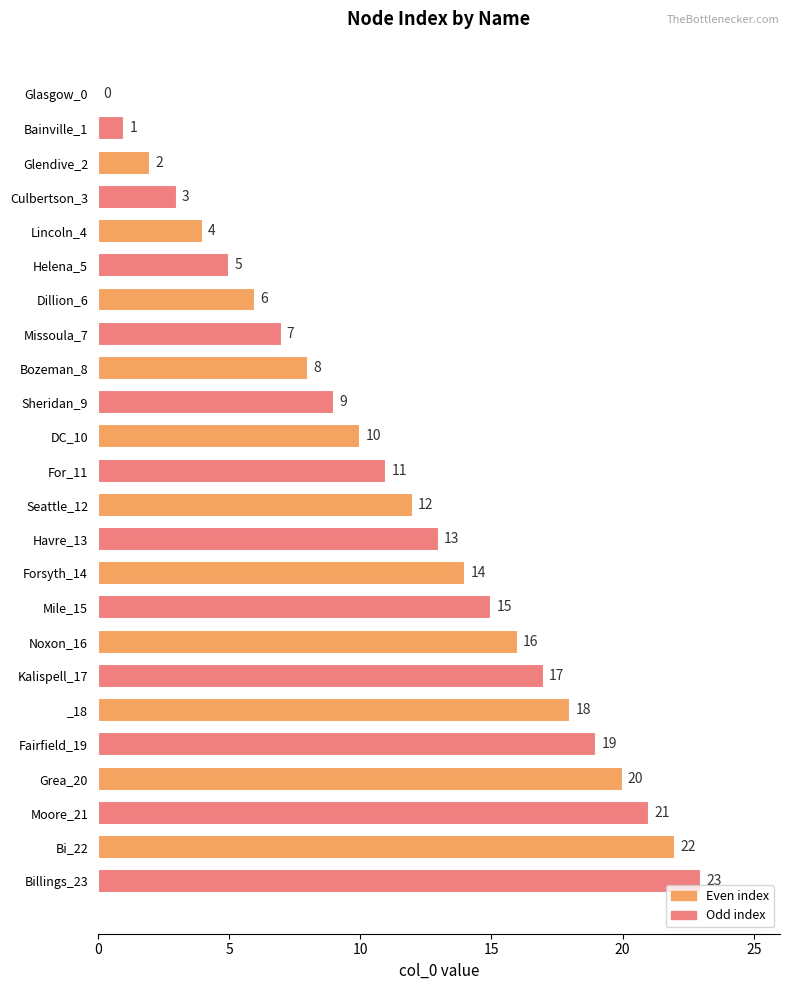

The value at Missoula_7 is 7. True or false?

True